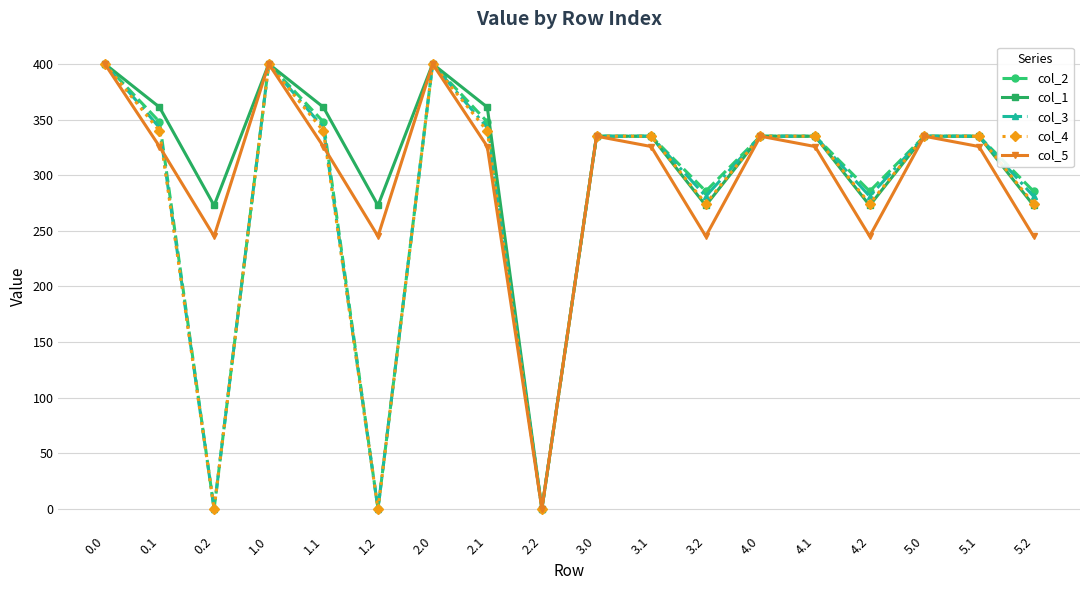

True or false: col_5 and col_2 intersect in this chart.

True